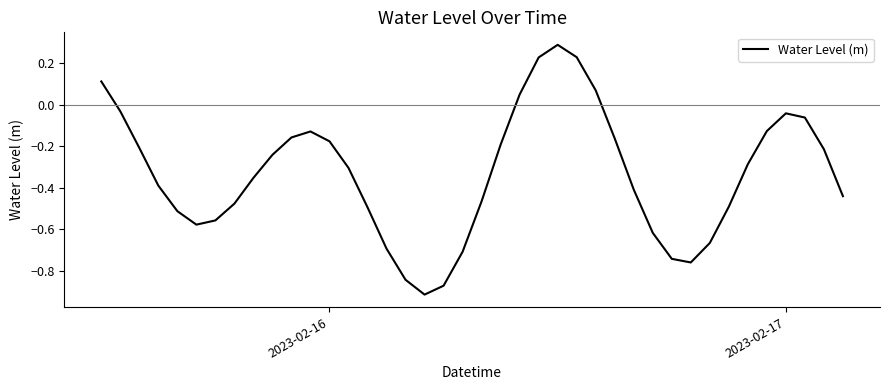

What is the difference between the maximum and minimum values?

1.2